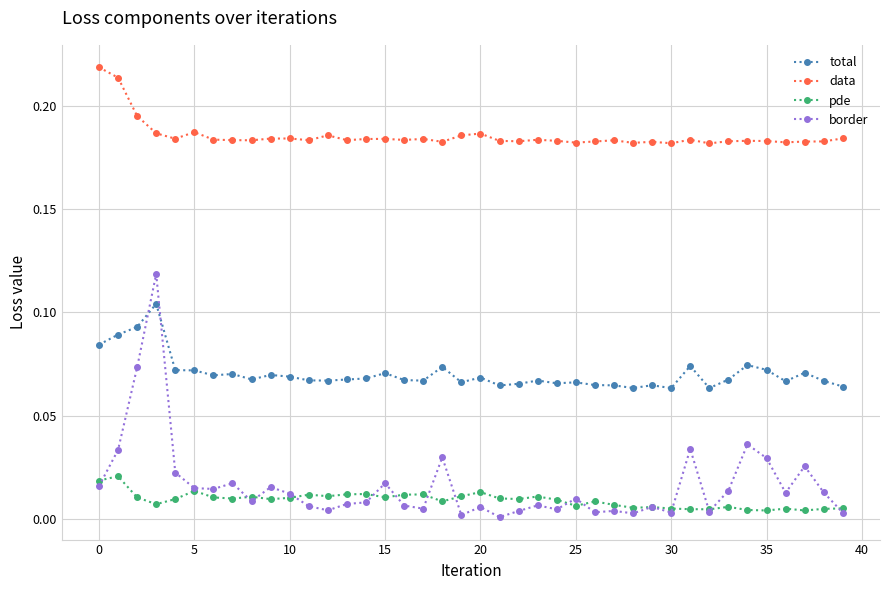

Which series has the largest total across all categories?

data